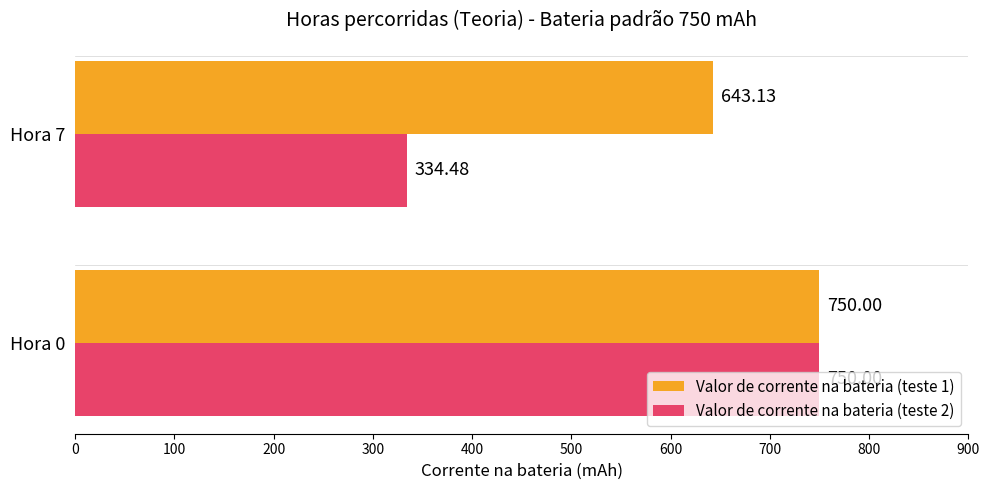

List the labels in order of Valor de corrente na bateria (teste 1) value, largest first.

Hora 0, Hora 7